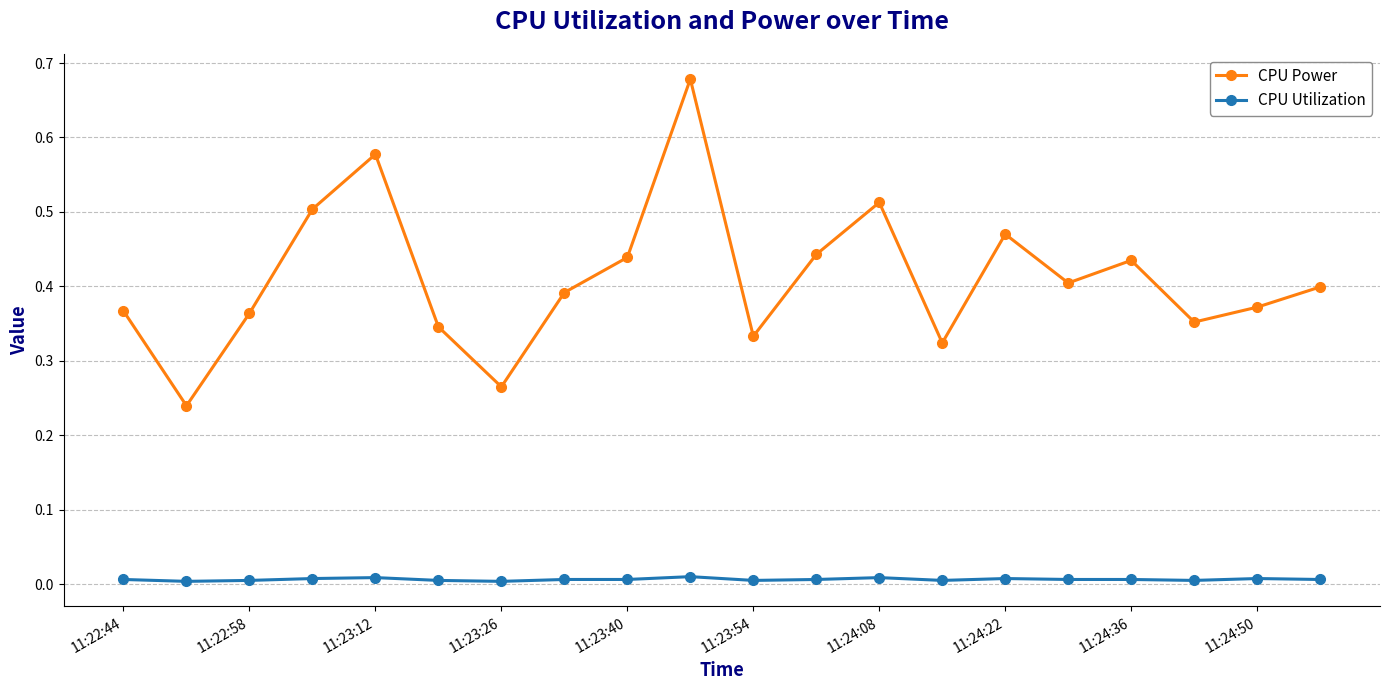

List the series in order of their peak value, highest first.

CPU Power, CPU Utilization